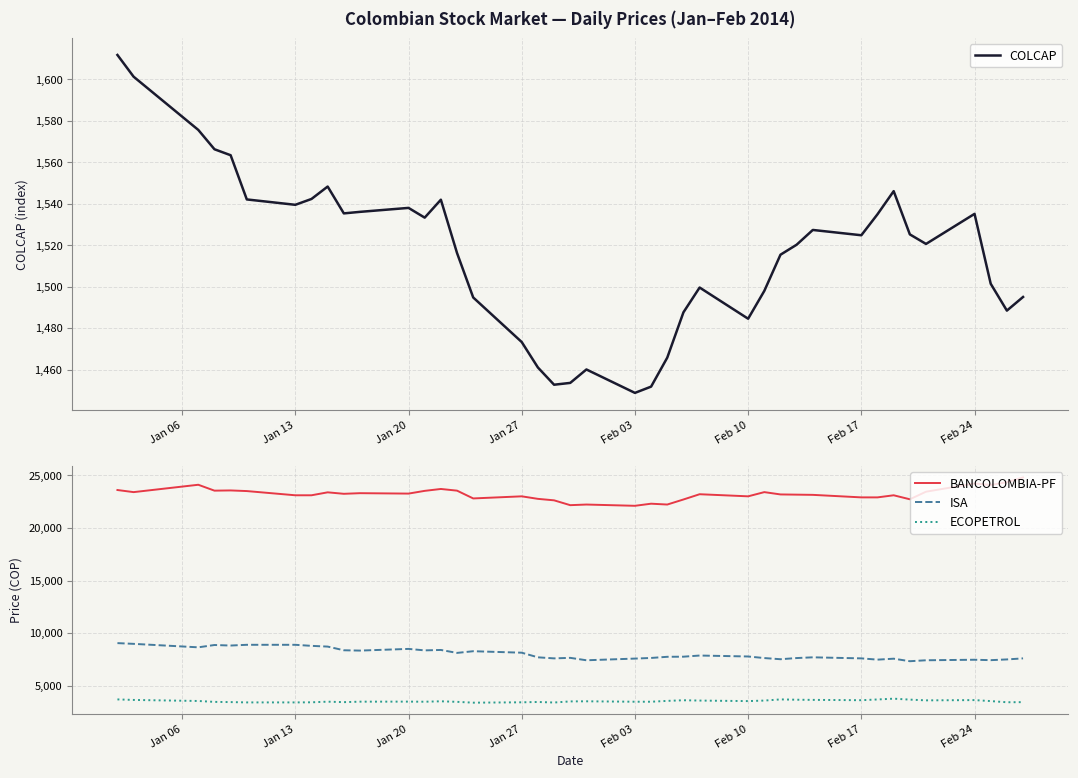

What is the highest value of the BANCOLOMBIA-PF series?

24800